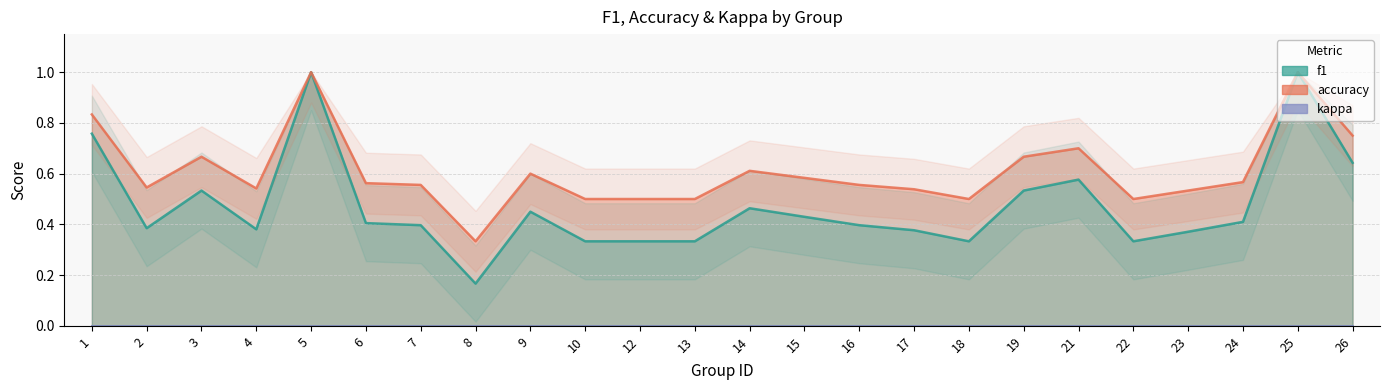

True or false: f1 and accuracy cross at least once.

False